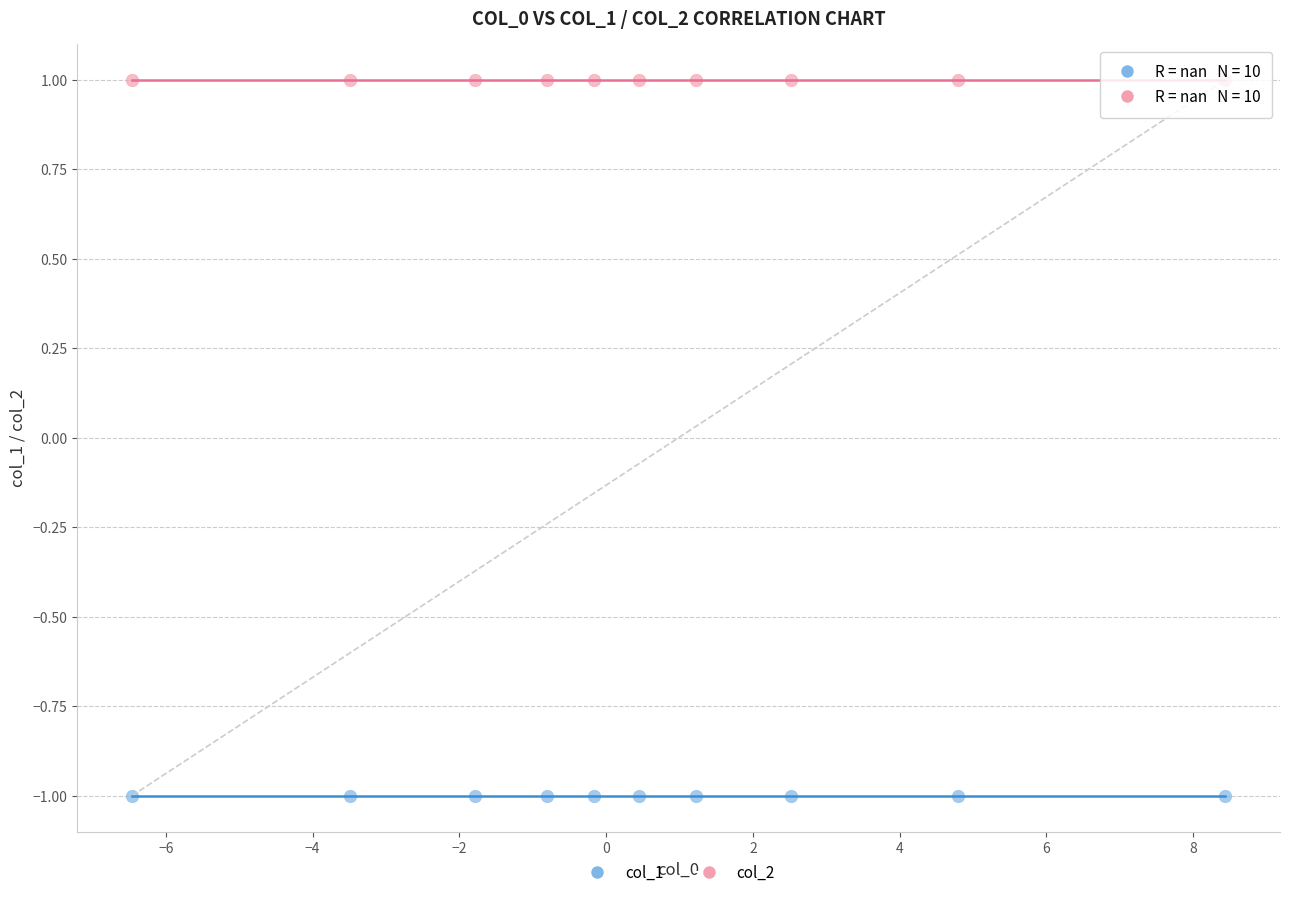

Which series reaches the minimum Y coordinate?

col_1